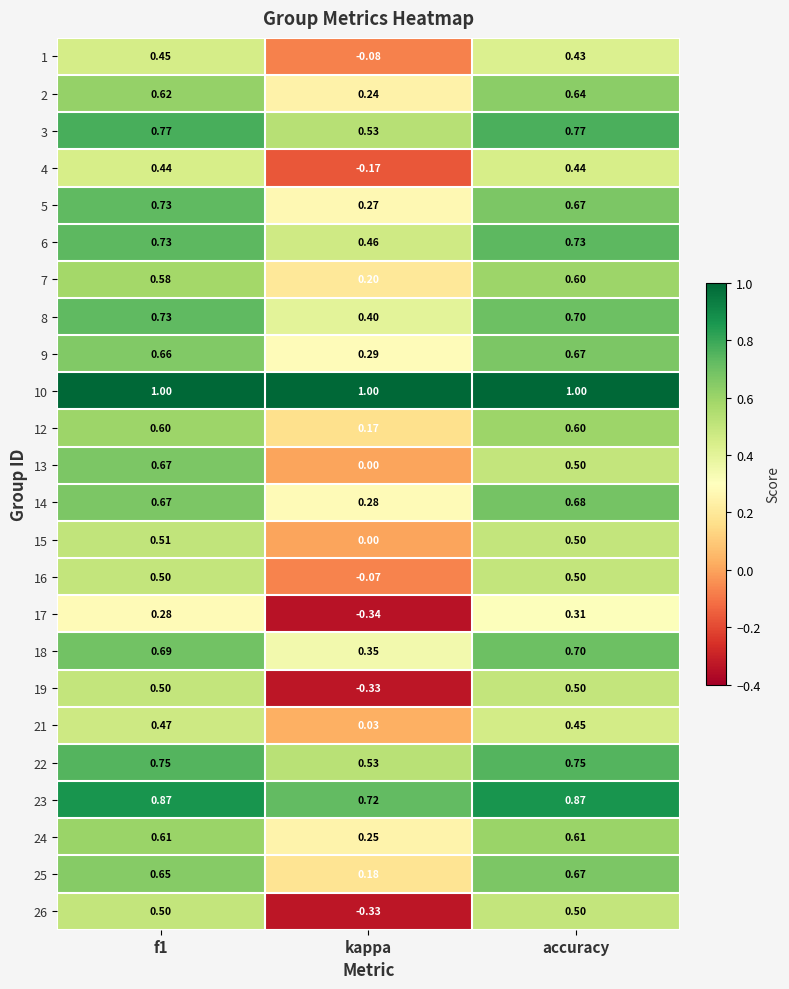

Between f1 and accuracy, which series saw the biggest shift?

13